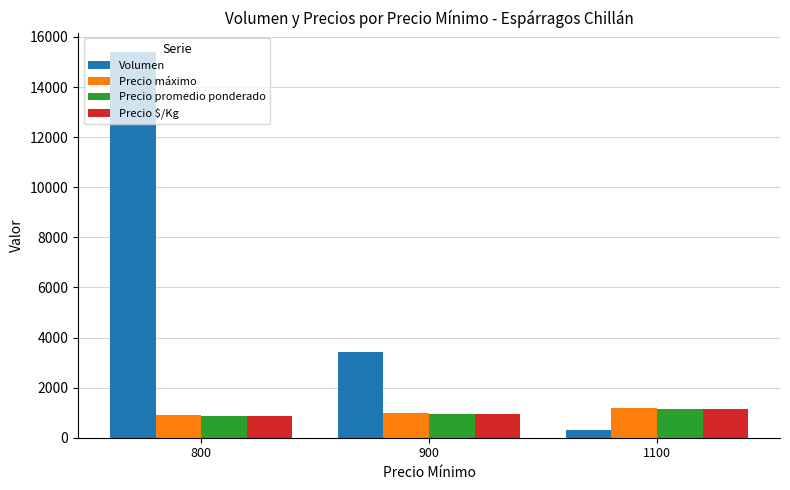

Does the chart contain any negative values?

No